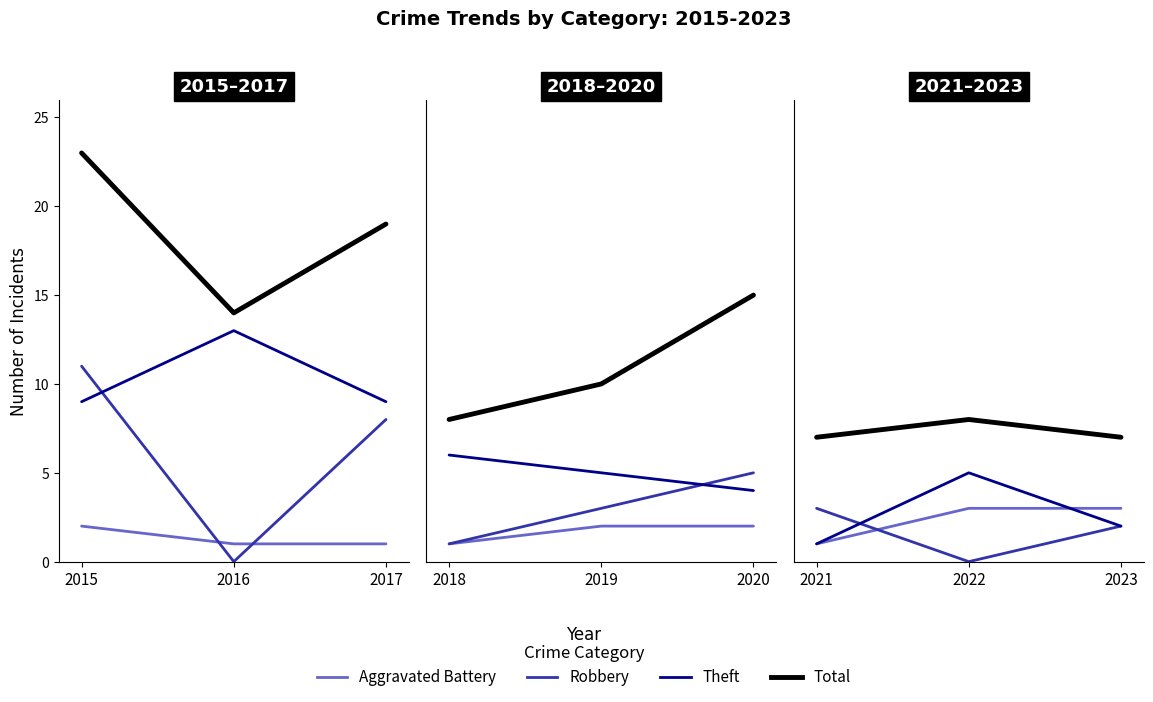

What is the value of the Robbery point at the 3rd from the left?

2